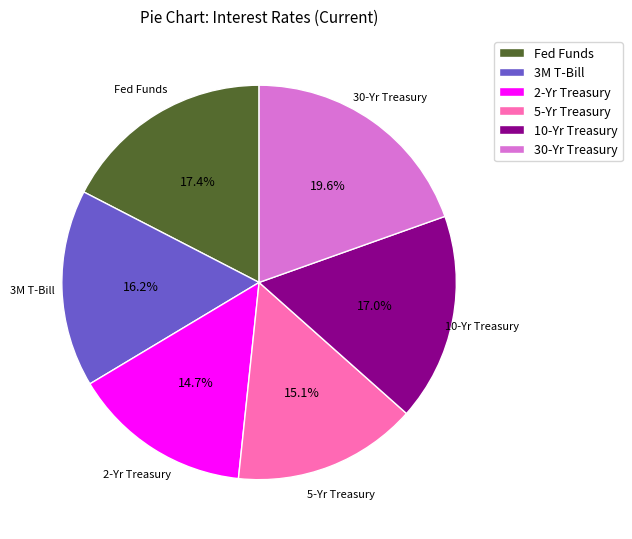

How much of the chart is everything except 30-Yr Treasury?

80.4%